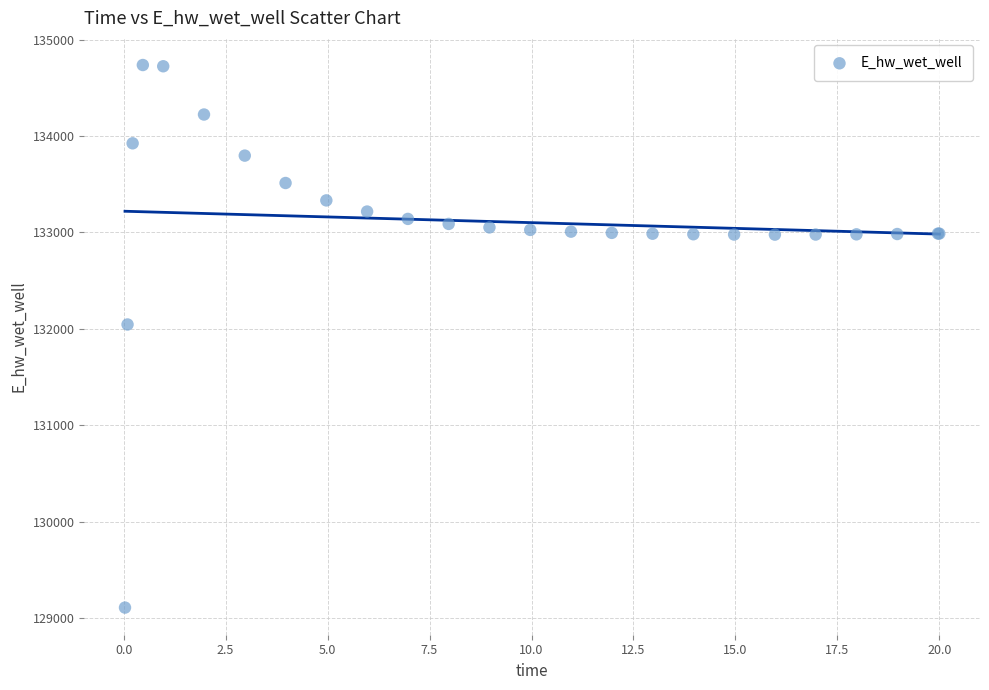

What Y value in the scatter plot is closest to 131923?

132045.8